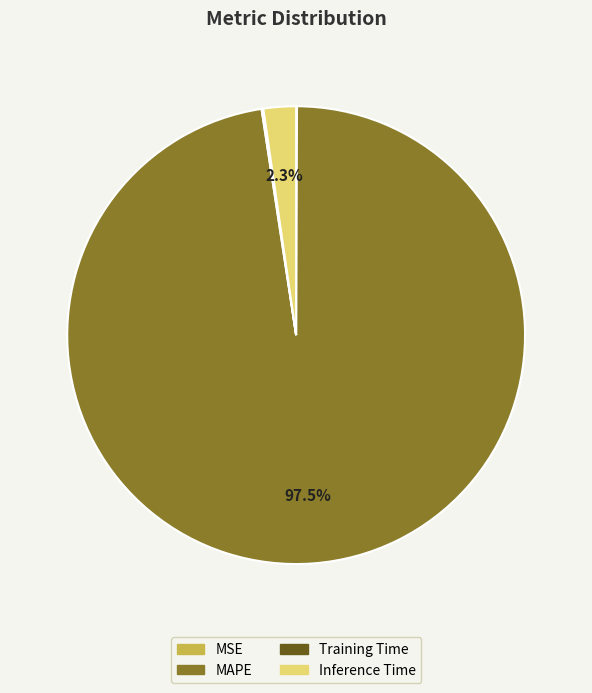

To the nearest percent, what is the difference between the largest and smallest slice percentages?

97%